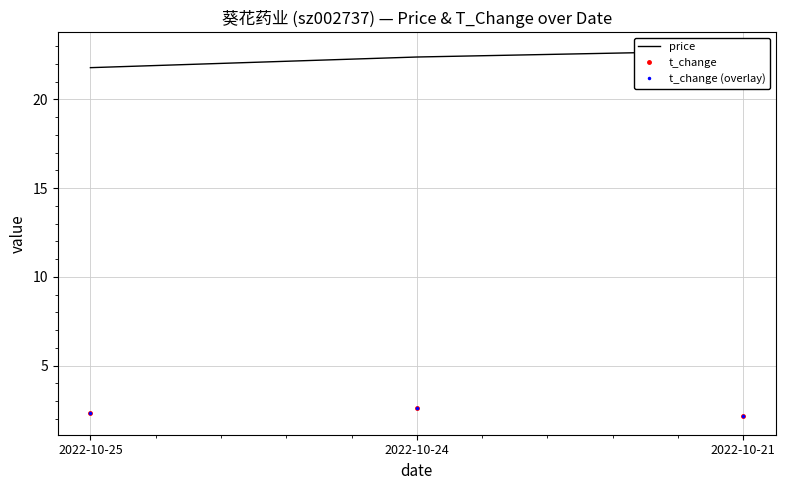

Rank the series by their maximum value, from highest to lowest.

price, t_change, t_change (overlay)